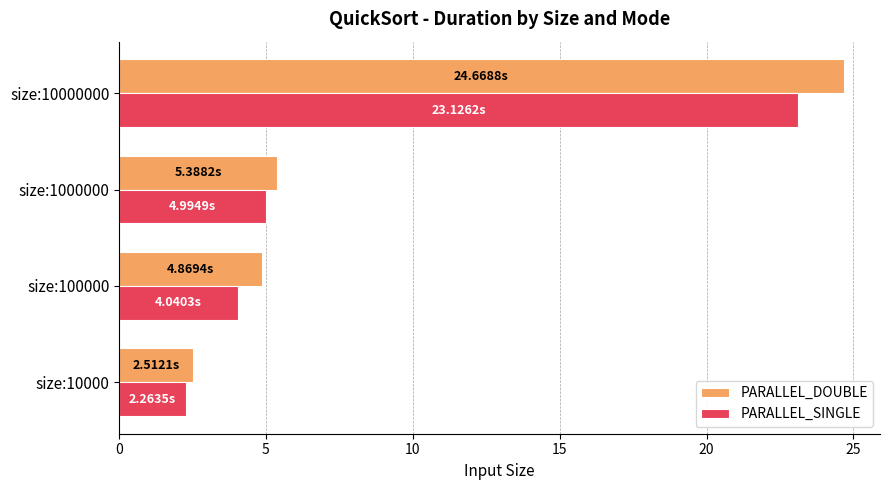

What are all the series names shown in the legend?

PARALLEL_DOUBLE, PARALLEL_SINGLE